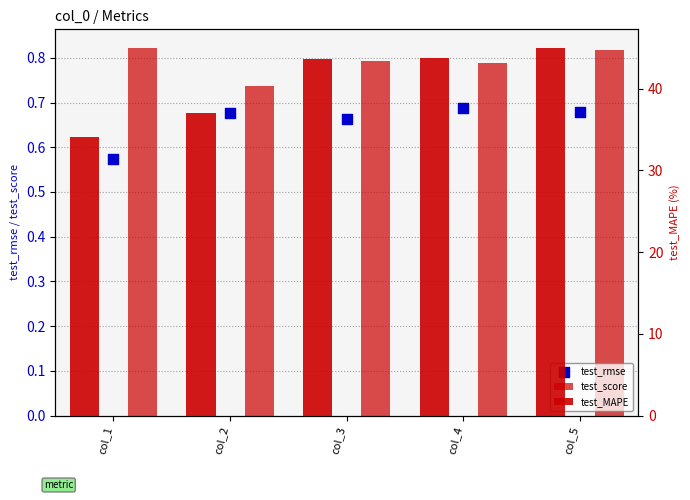

At how many categories does at least one series exceed 42?

3